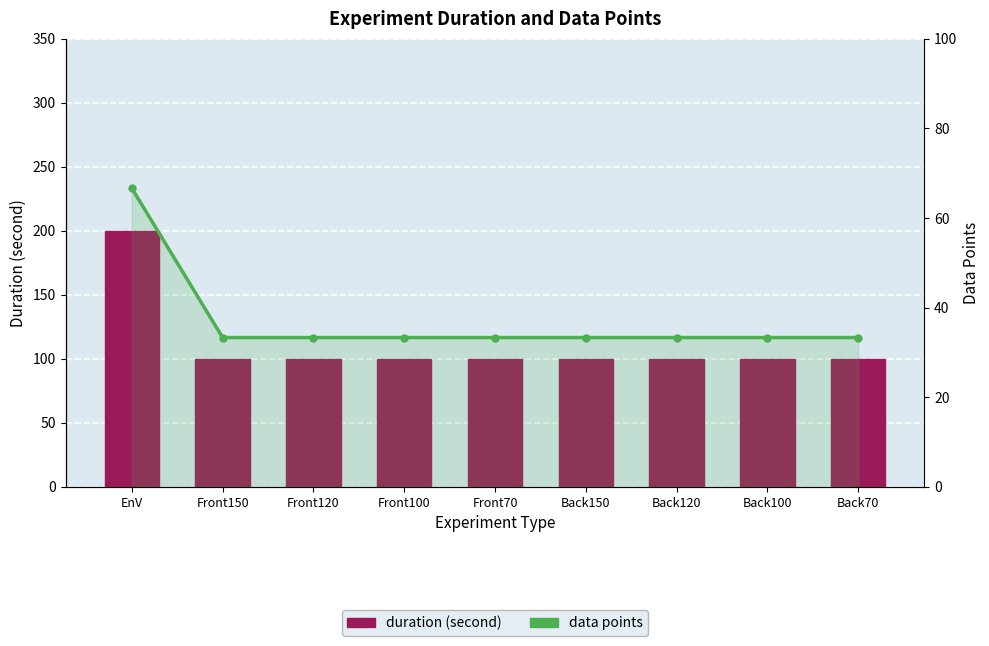

Are the bars horizontal?

No